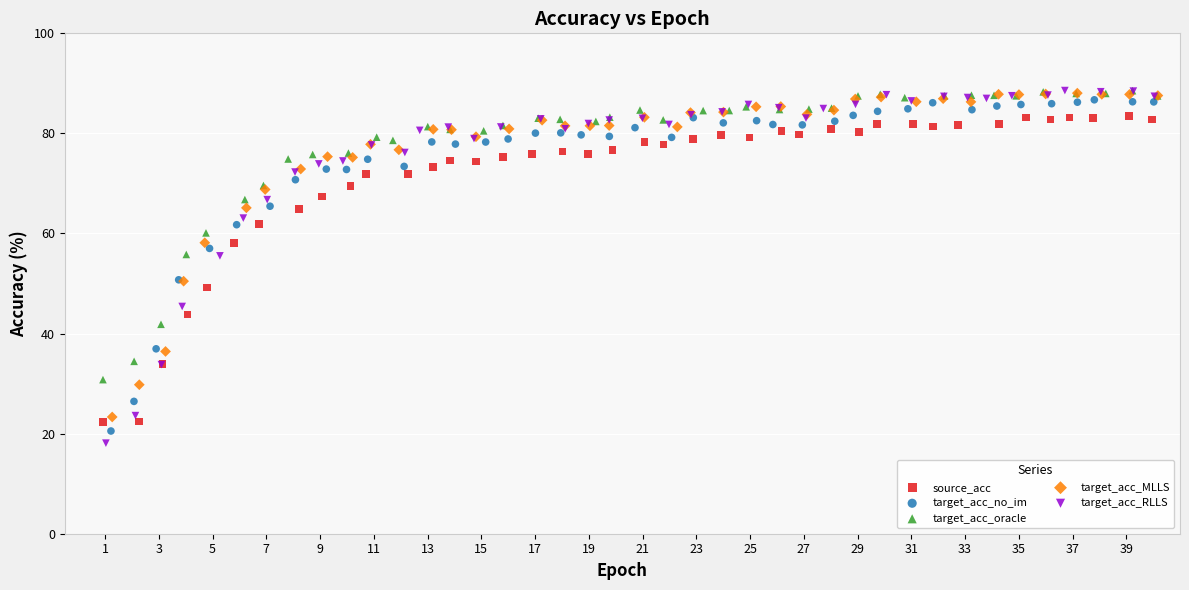

Which series has the largest Y range (max minus min)?

target_acc_RLLS